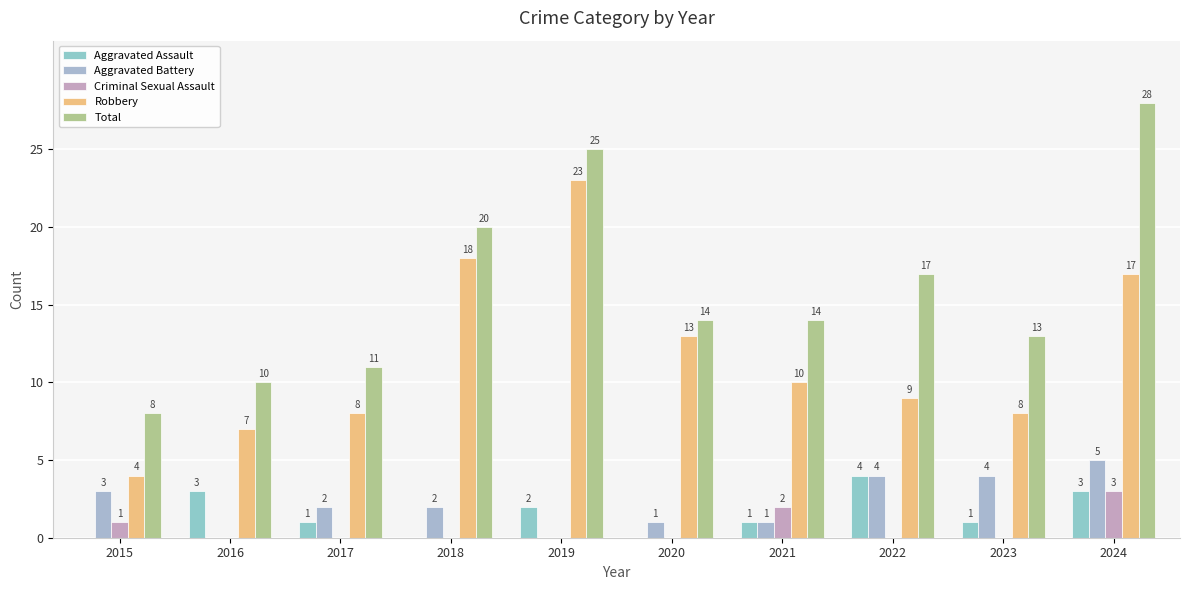

At which category is the sum across all series the highest?

2024